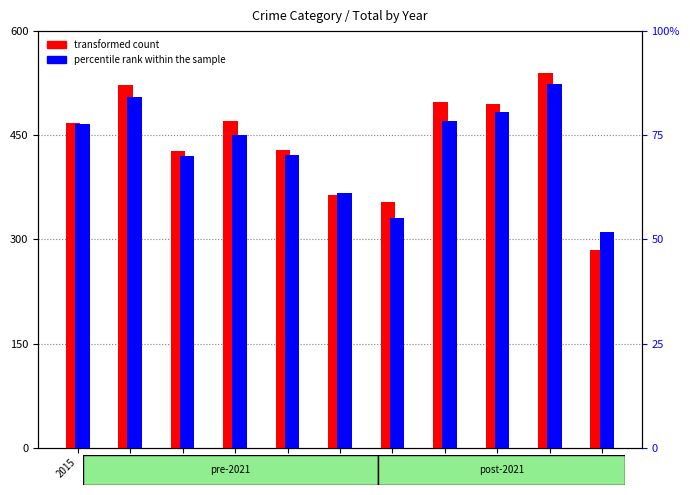

What is the value of the percentile rank within the sample bar at the 2nd from the left?

337